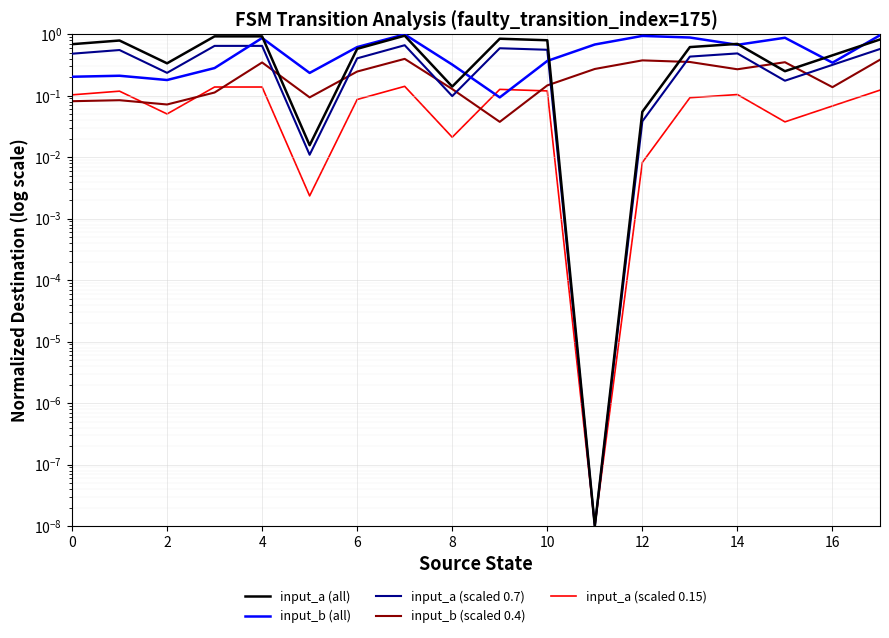

True or false: input_b (all) has more than 2 points higher than both neighbors.

True